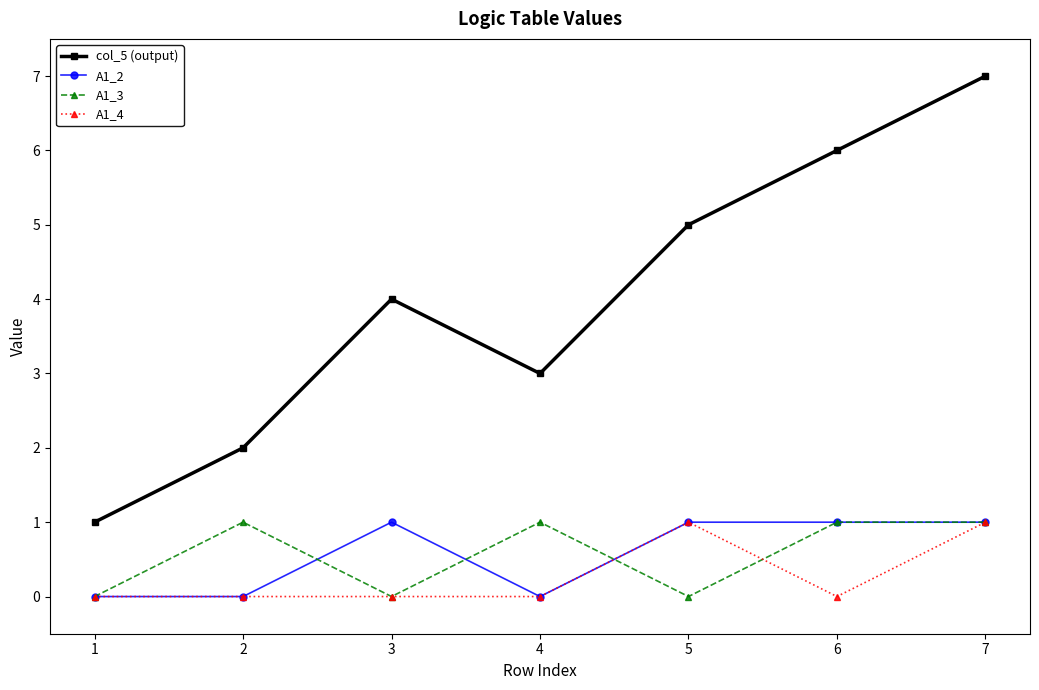

At how many categories does at least one series exceed 0?

7